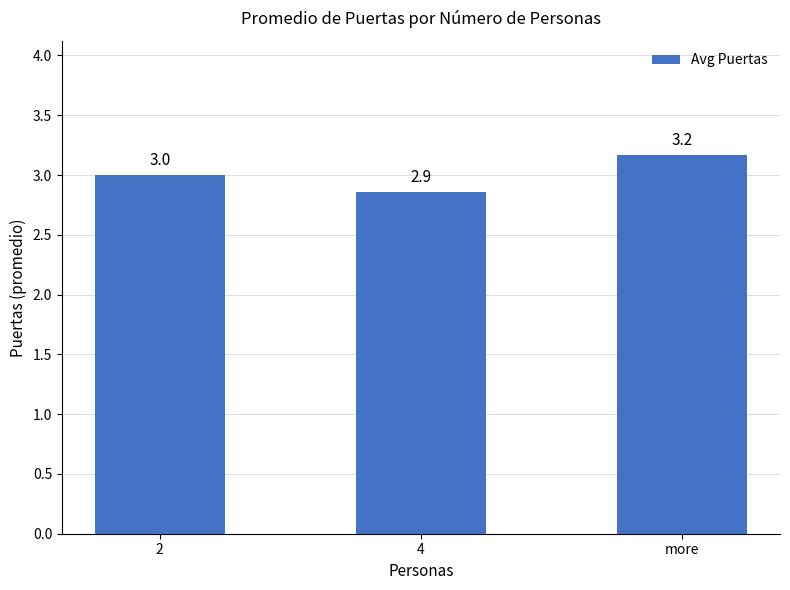

List the labels in order of value, largest first.

more, 2, 4